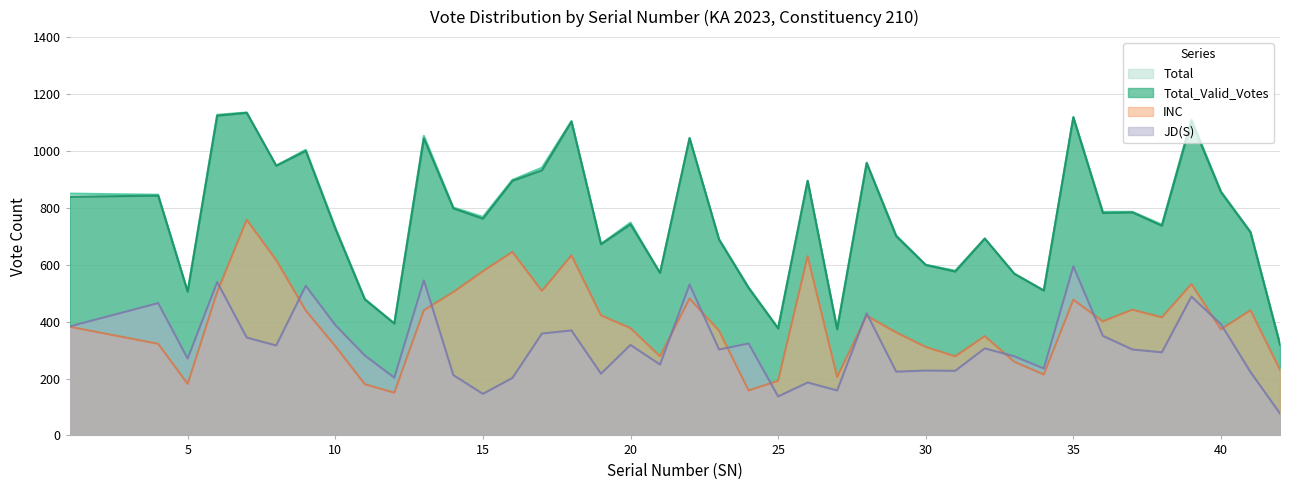

Reading right to left, extract all data points from this chart.

Total: 322	716	858	1111	741	786	786	1119	510	569	692	579	600	703	959	375	895	377	521	690	1045	571	748	673	1105	941	898	768	801	1053	394	480	731	1004	948	1135	1127	506	846	850
Total_Valid_Votes: 319	714	855	1105	737	784	782	1118	509	568	692	576	599	700	957	373	895	376	518	688	1045	571	742	672	1103	932	895	762	798	1044	393	478	727	1000	948	1134	1124	505	843	839
INC: 231	440	373	532	415	442	401	477	214	259	349	278	311	362	421	205	630	192	158	368	481	278	377	422	633	508	645	577	504	440	150	180	314	439	616	758	504	181	322	382
JD(S): 77	223	391	488	292	302	350	594	235	278	306	227	228	224	429	158	186	137	323	302	530	249	318	217	369	358	202	146	212	545	203	281	388	526	316	344	539	270	465	383